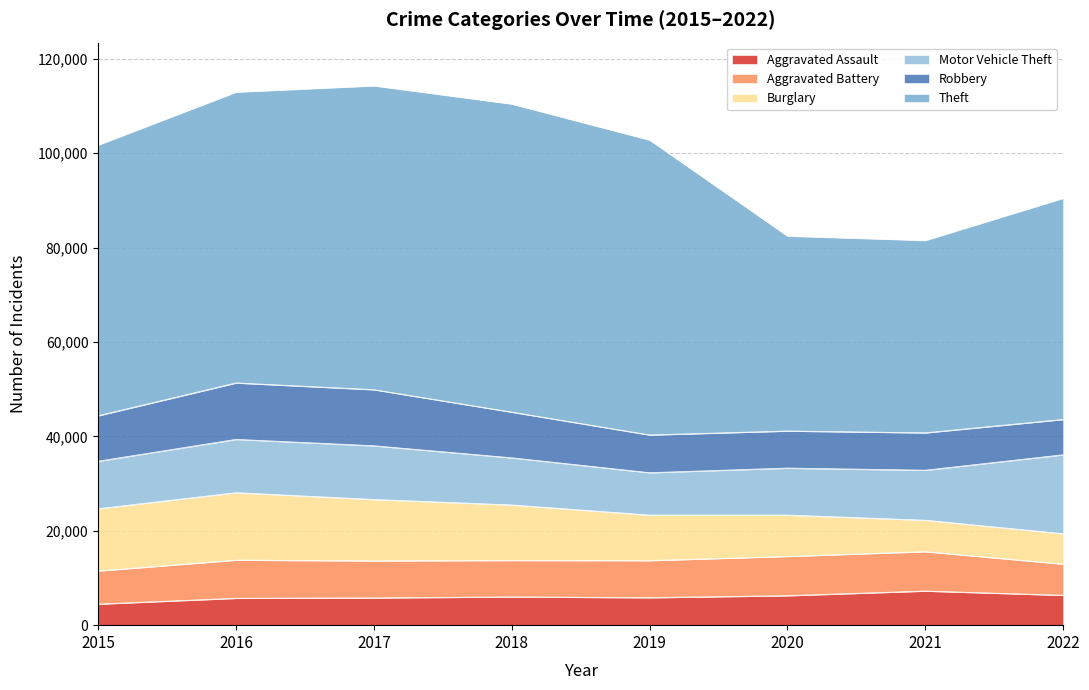

Is it true that Robbery equals 11740 at 2019?

False